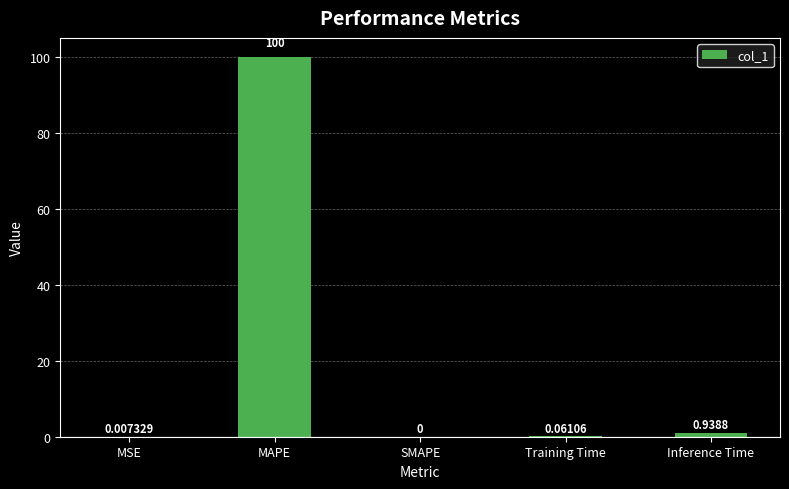

Between MAPE and SMAPE, which is larger?

MAPE